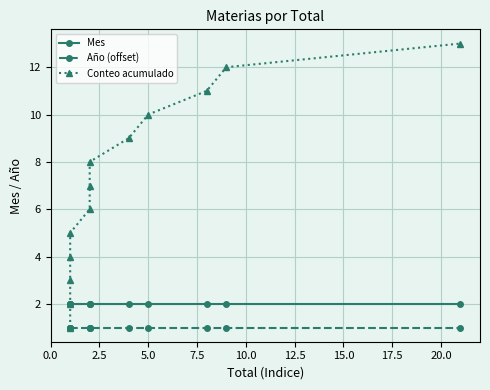

True or false: Año (offset) and Mes cross at least once.

False